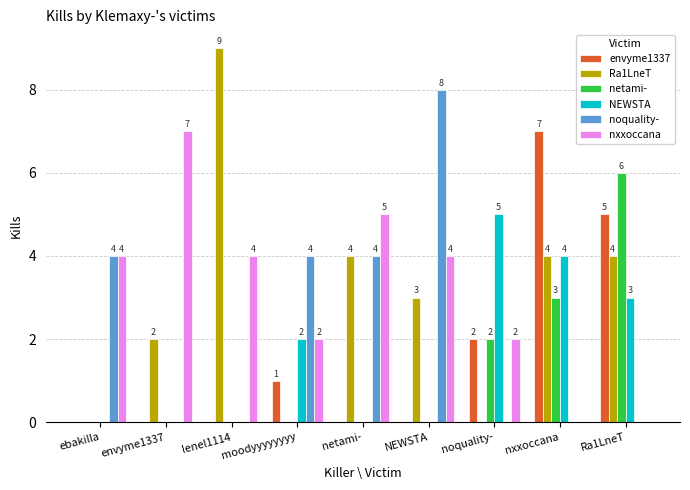

Between netami- and NEWSTA, which series saw the biggest shift?

noquality-